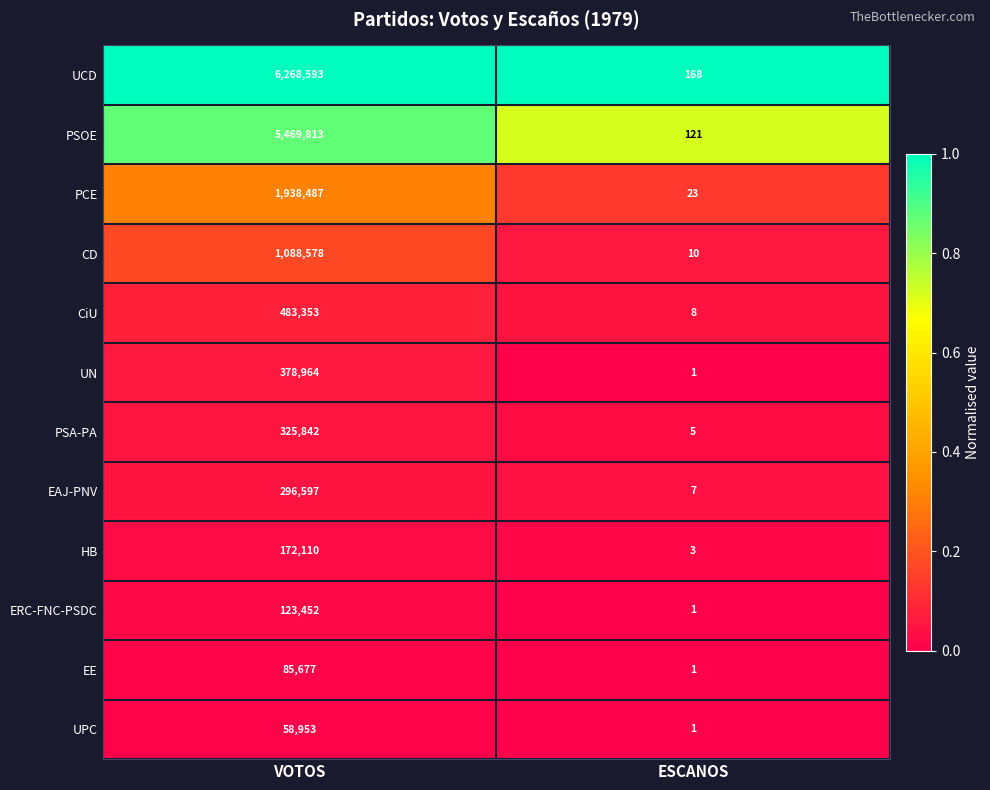

List the labels in order of UPC value, largest first.

VOTOS, ESCANOS